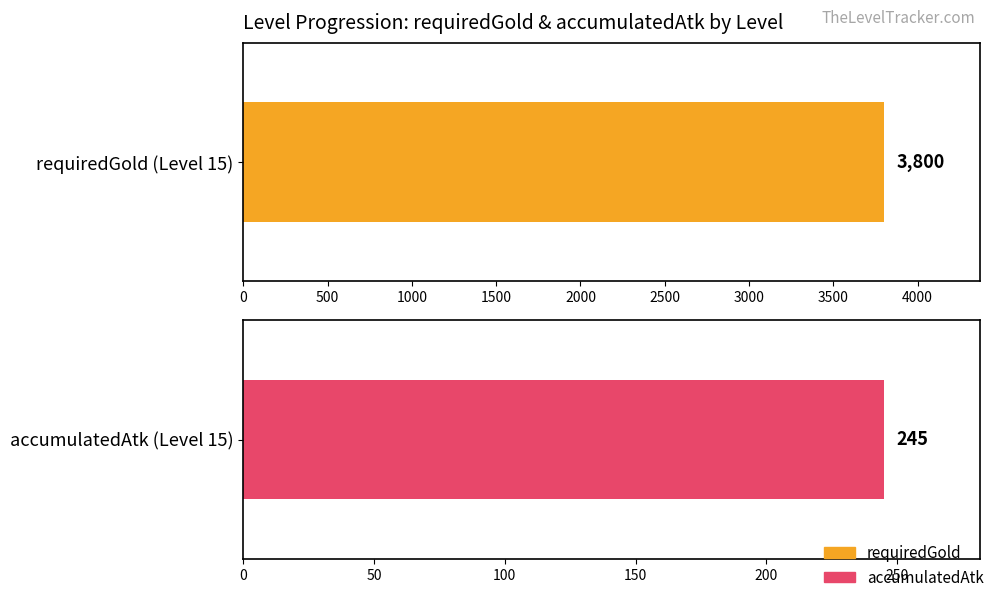

Does the chart contain stacked bars?

No